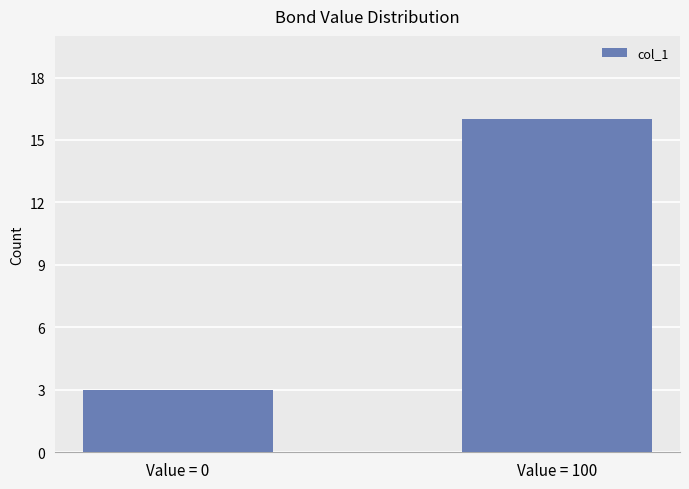

List the labels in order of value, smallest first.

Value = 0, Value = 100